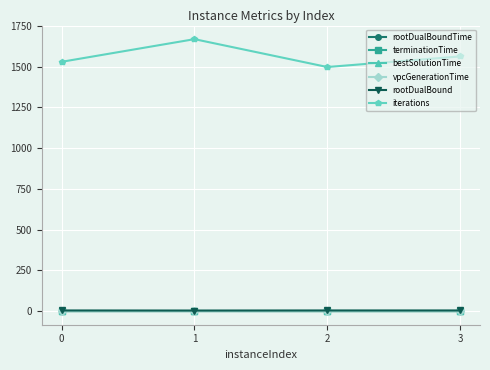

At which category does rootDualBoundTime reach its first local peak?

1